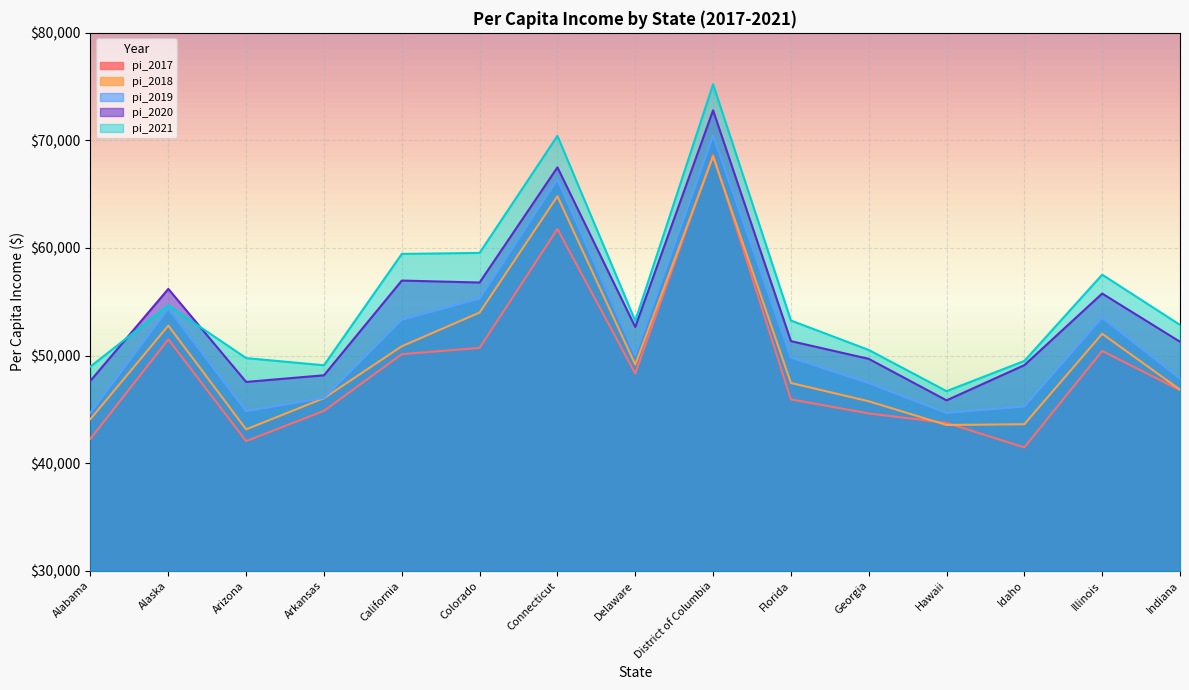

The value of pi_2018 at Alabama is 13413. True or false?

False